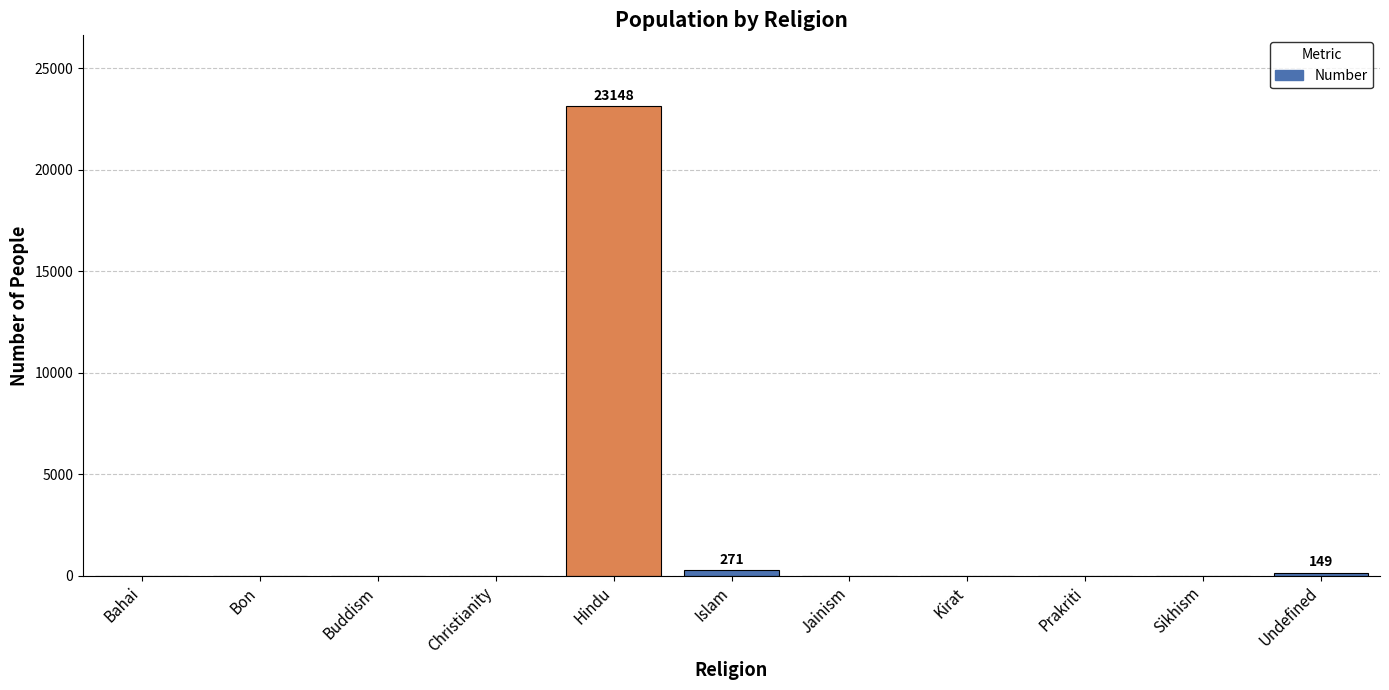

The chart shows a value of 0 at Sikhism. True or false?

True